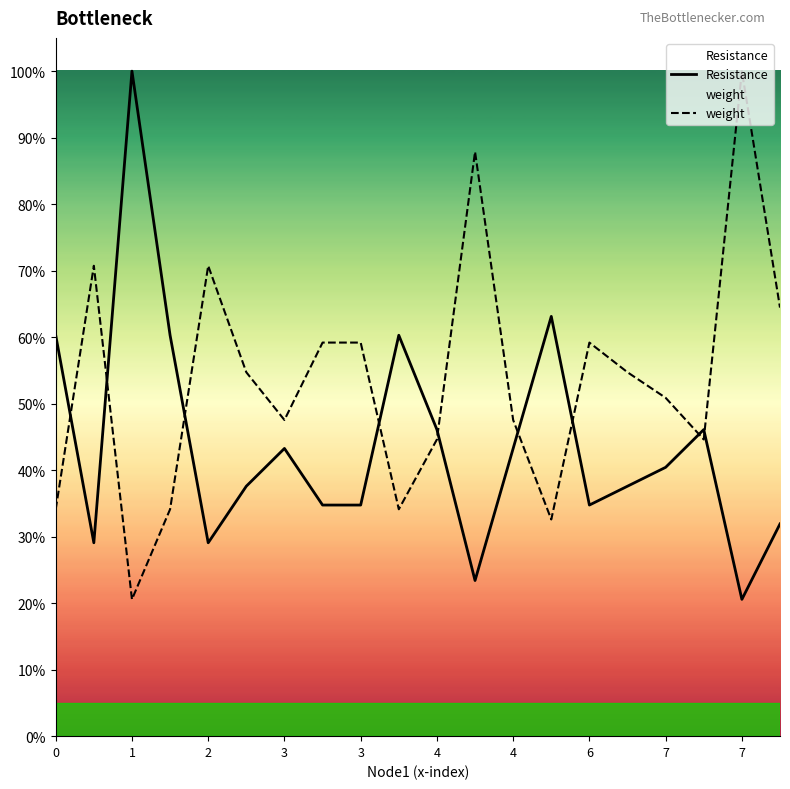

Does the chart display data point markers on the line(s)?

No